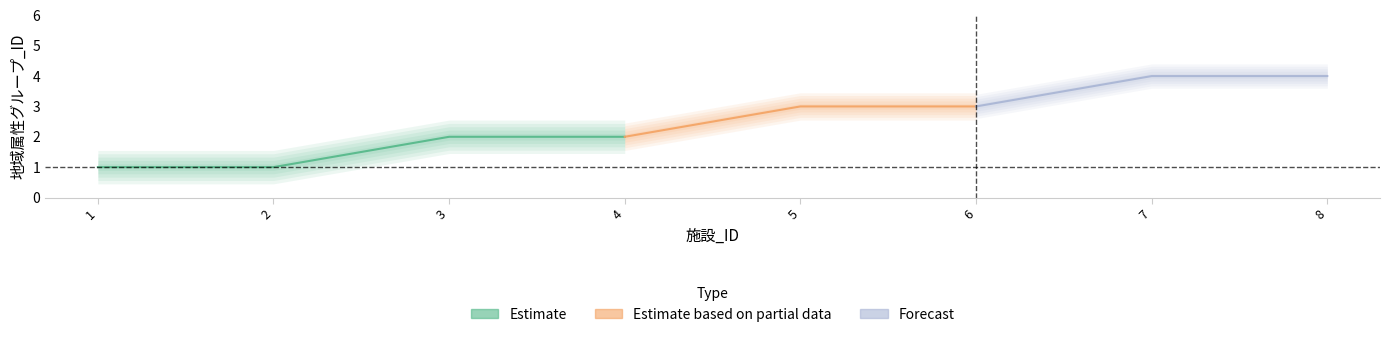

Reading left to right, transcribe all the data shown in this chart.

1=1	2=1	3=2	4=2	5=3	6=3	7=4	8=4